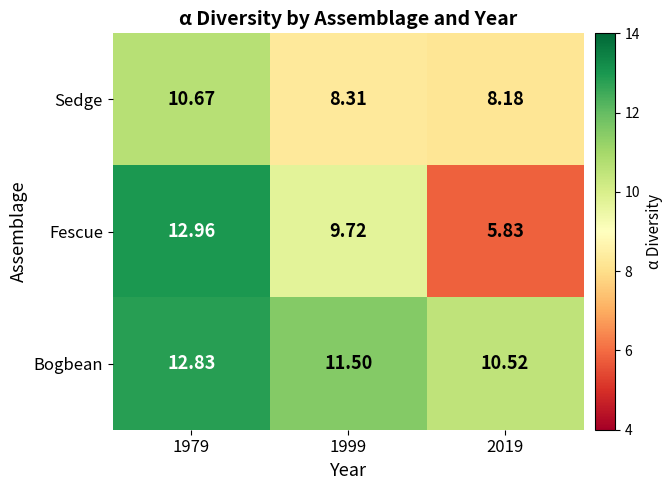

What is the total value across all series at 1999?

29.5